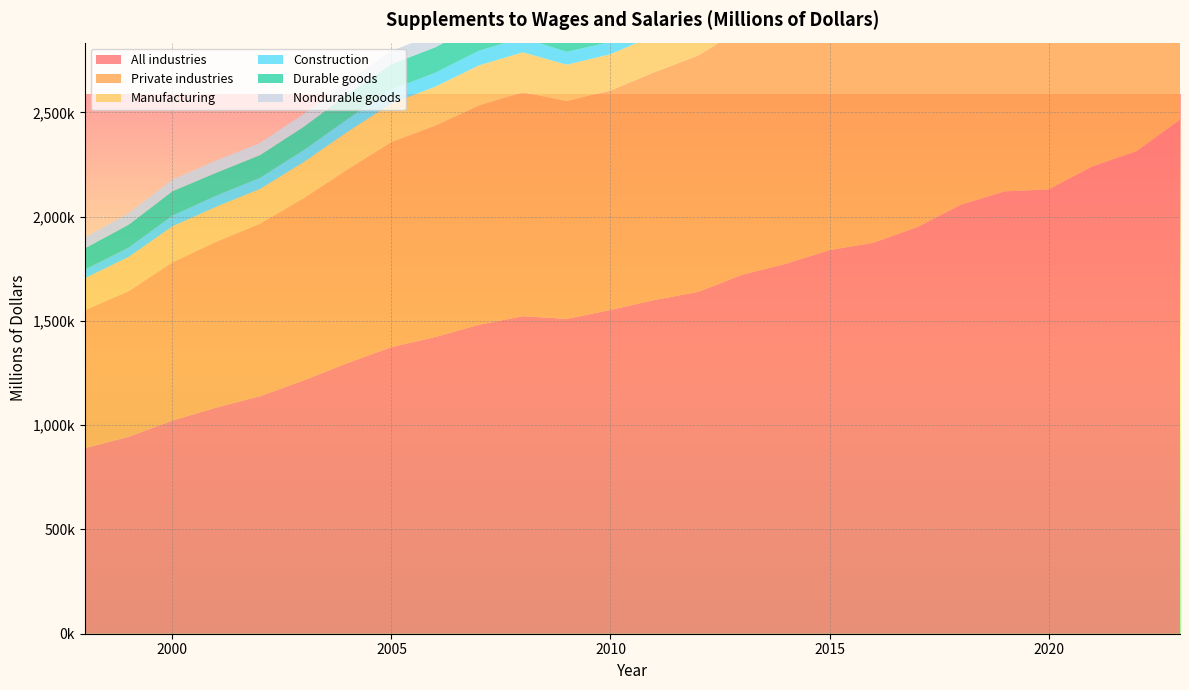

Reading left to right, list all the values displayed in this chart.

All industries: 889523	944761	1022205	1084717	1139274	1215339	1298479	1374729	1422943	1482085	1522733	1509910	1552860	1599997	1639239	1721044	1773876	1839937	1874870	1949957	2057581	2121468	2130768	2241427	2313601	2464944
Private industries: 662055	697699	758613	794665	826764	873606	927807	982687	1013291	1051031	1073398	1044267	1052350	1092823	1133743	1180692	1219825	1269371	1295500	1362675	1444576	1499628	1483750	1579067	1664875	1788772
Manufacturing: 153411	164412	173036	168522	167049	173444	180798	185798	186901	192607	191949	174637	173836	176501	183485	185694	192541	199320	199183	207538	217583	217307	209694	219474	229822	240984
Construction: 41630	44931	50956	53072	53096	57226	61318	65983	66683	70261	69639	61377	58830	58119	61340	65659	73254	77766	78382	83240	88327	96684	95263	99689	107593	109314
Durable goods: 101325	109399	116943	109576	109064	111686	118974	122256	122523	126576	124746	112536	109353	112664	117506	117441	119993	128616	128594	135182	142511	139255	131666	141664	145417	155062
Nondurable goods: 52086	55013	56093	58946	57985	61758	61824	63542	64378	66031	67203	62101	64484	63837	65979	68253	72549	70703	70589	72356	75072	78052	78027	77810	84405	85922